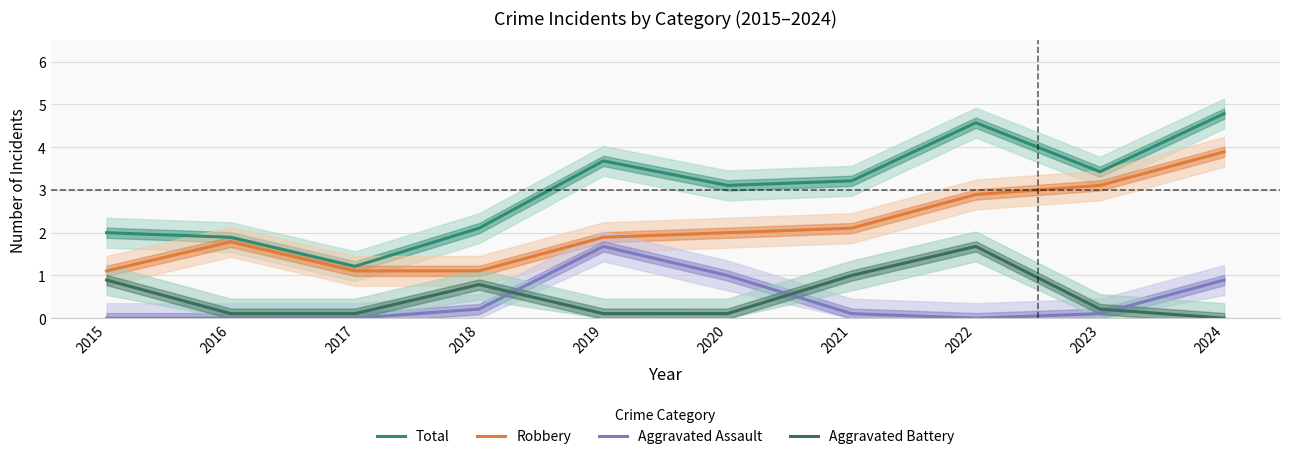

How many values in the Total series are below 3?

4